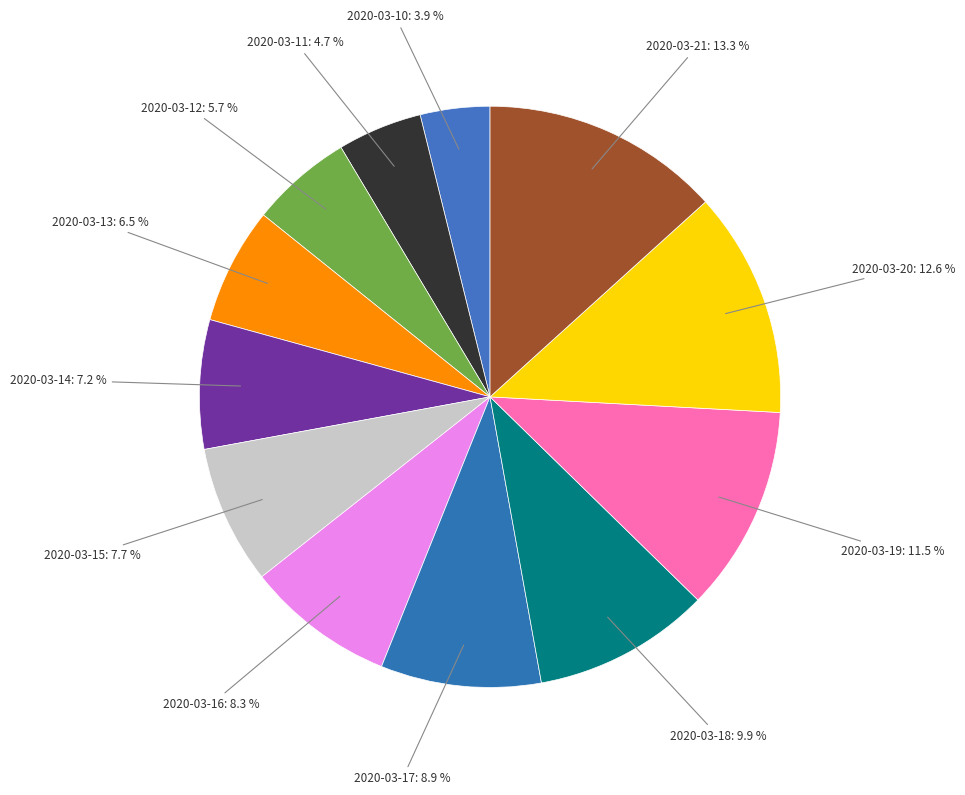

Rank the categories by value from lowest to highest.

2020-03-10, 2020-03-11, 2020-03-12, 2020-03-13, 2020-03-14, 2020-03-15, 2020-03-16, 2020-03-17, 2020-03-18, 2020-03-19, 2020-03-20, 2020-03-21